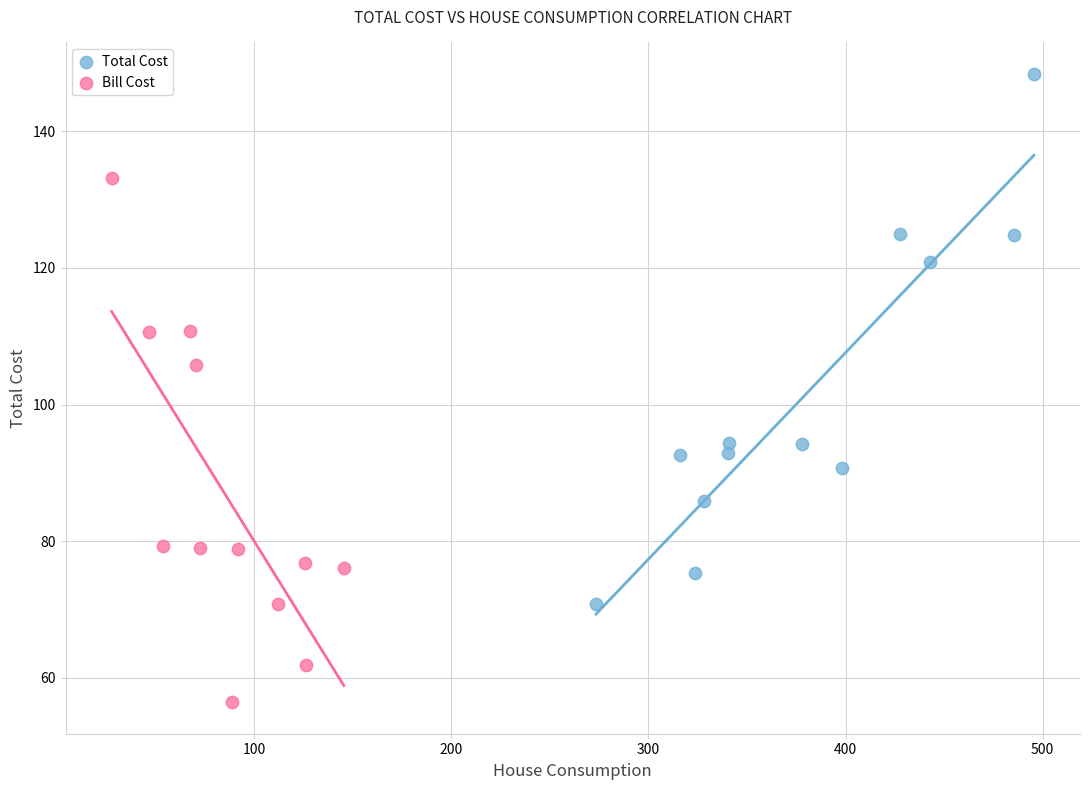

Which series reaches the maximum Y coordinate?

Total Cost